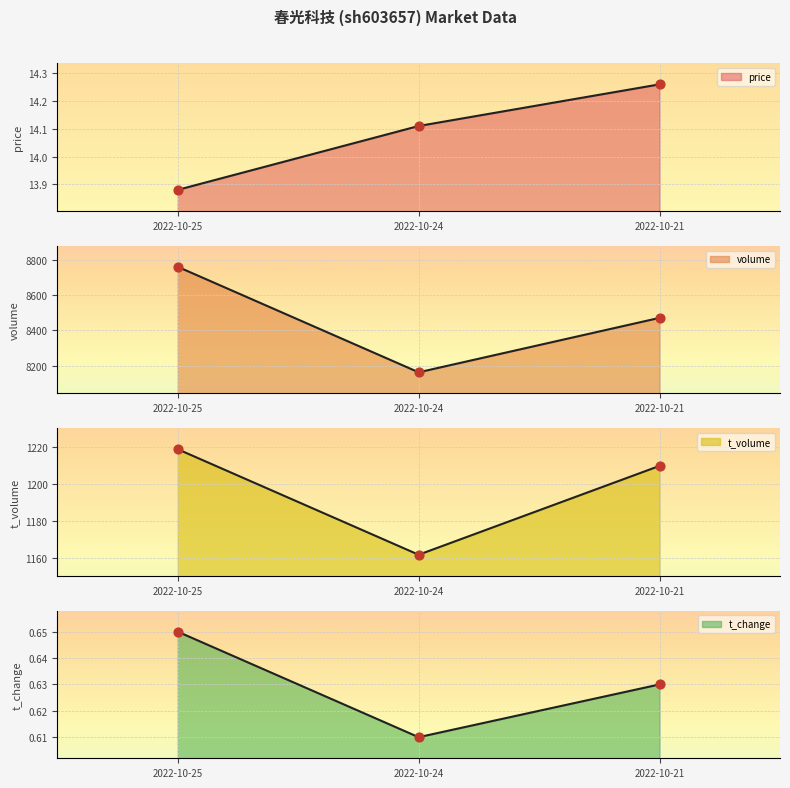

Is the value of t_volume at 2022-10-25 greater than the value of t_change at 2022-10-24?

Yes